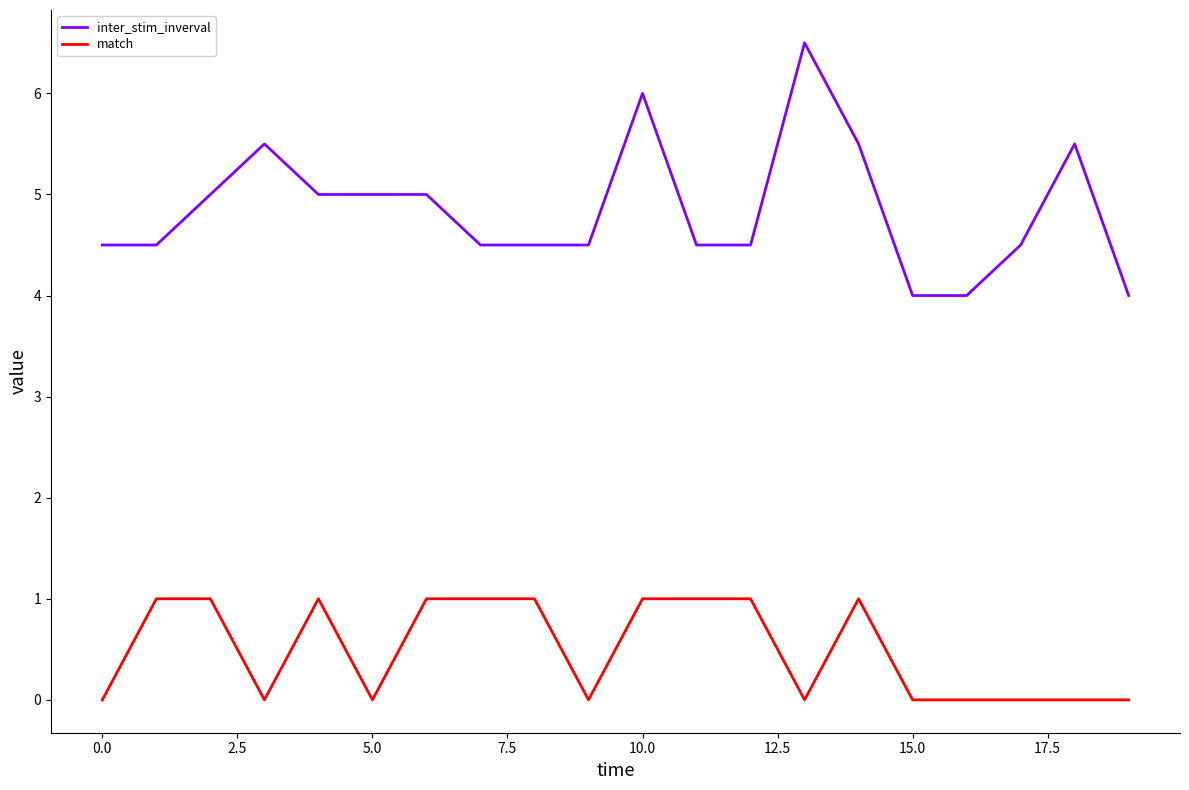

How many inter_stim_inverval values are between 4 and 5?

15